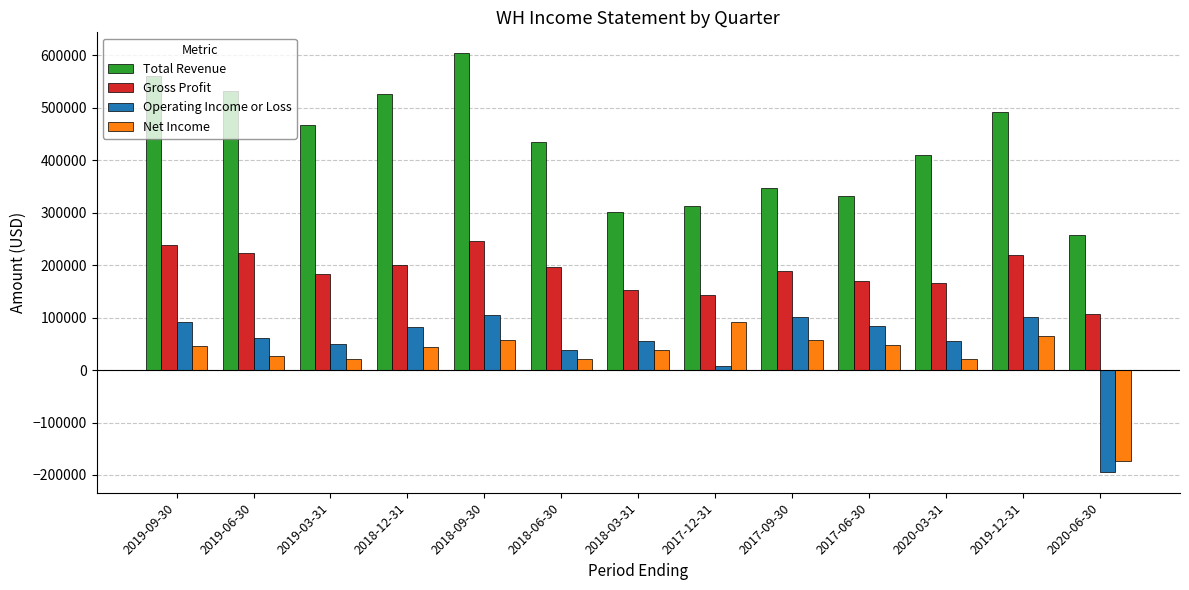

What is the sum of all Operating Income or Loss values?

643000